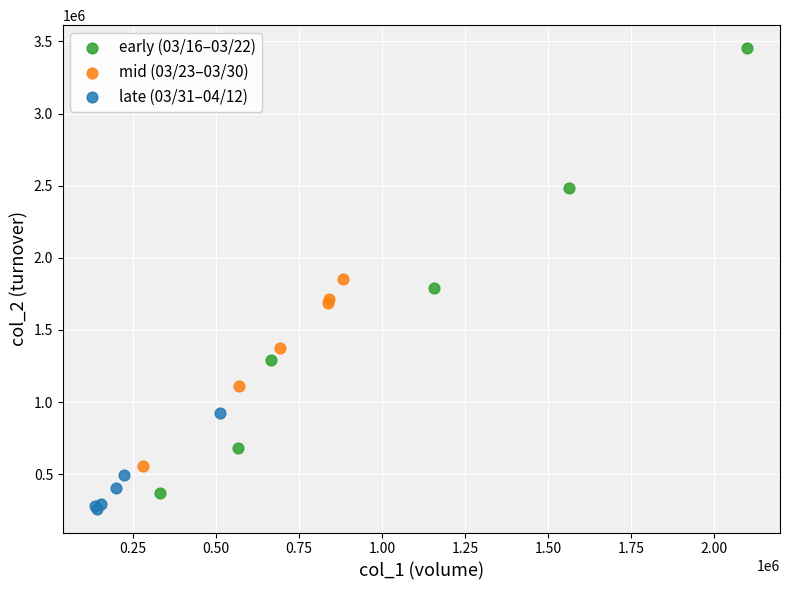

Which series has the widest spread of Y values?

early (03/16–03/22)